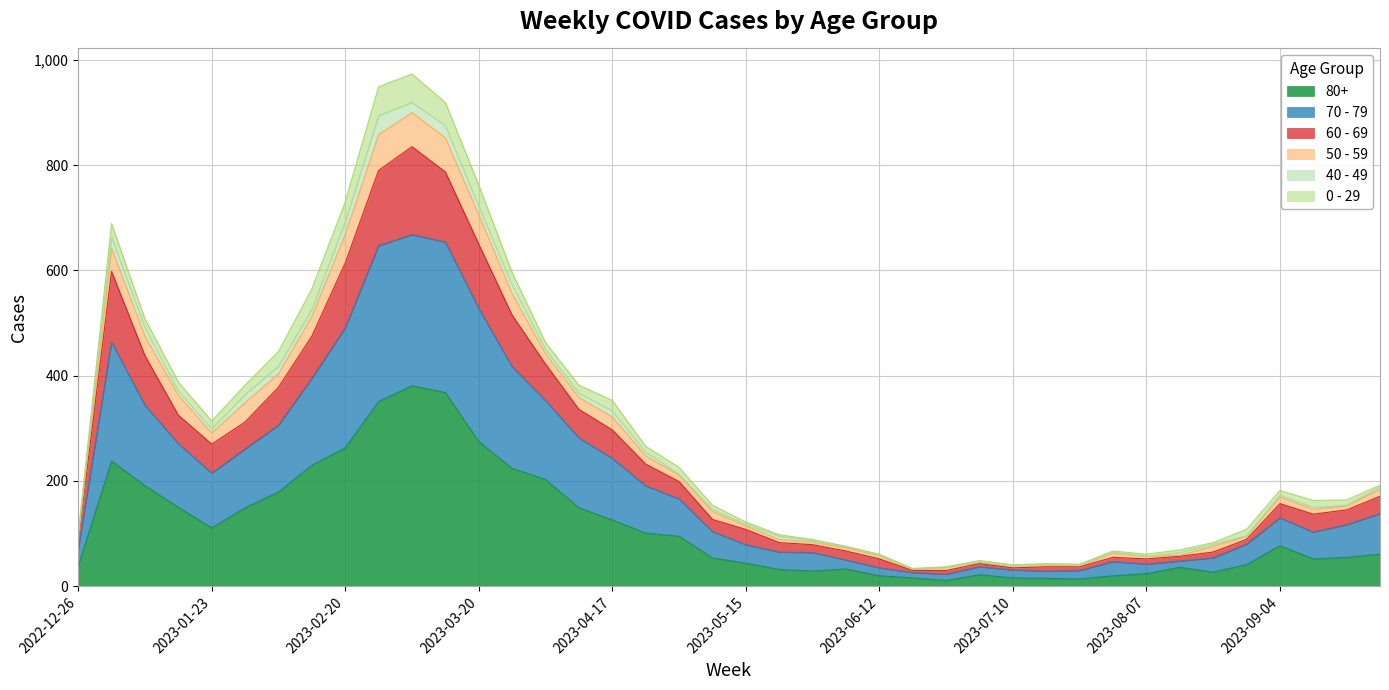

Count the number of categories in the chart.

40